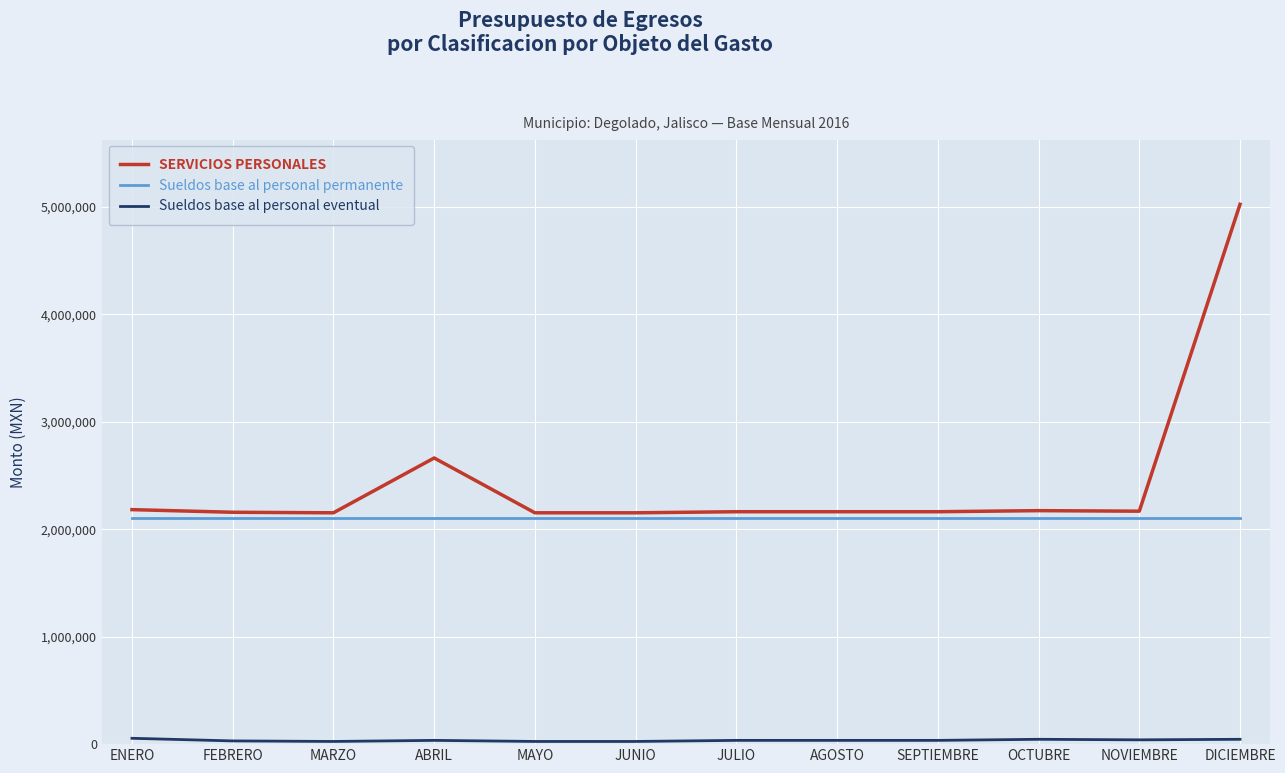

Is it true that SERVICIOS PERSONALES equals 1432200.7 at JULIO?

False